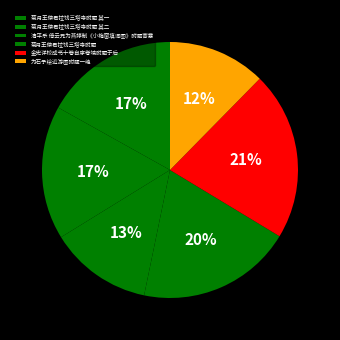

Which category has the smallest portion of the pie?

为石予绘近游图附题一绝